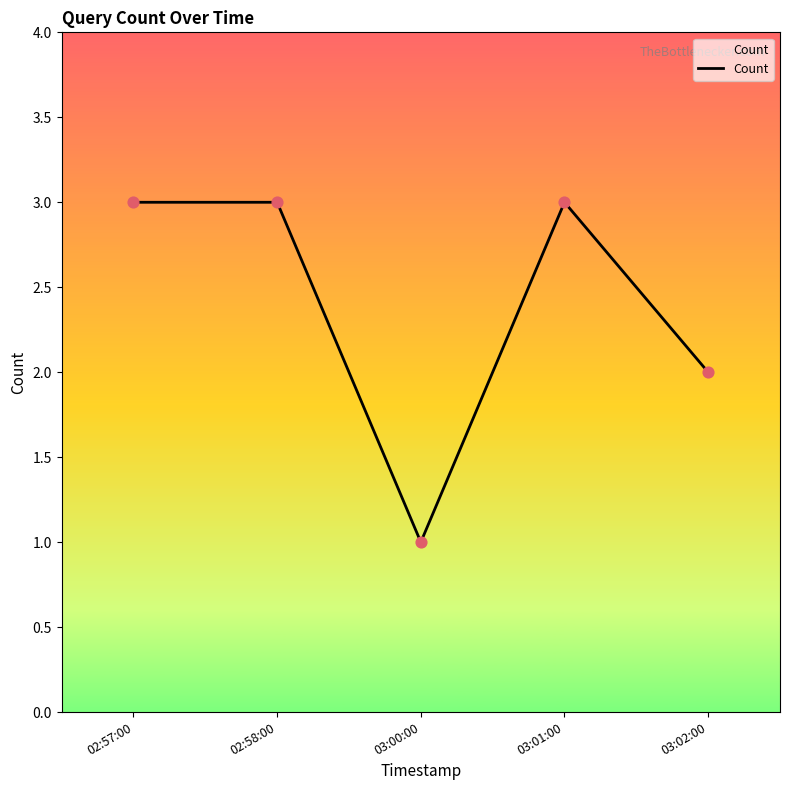

Which has a higher value, 03:00:00 or 03:01:00?

03:01:00